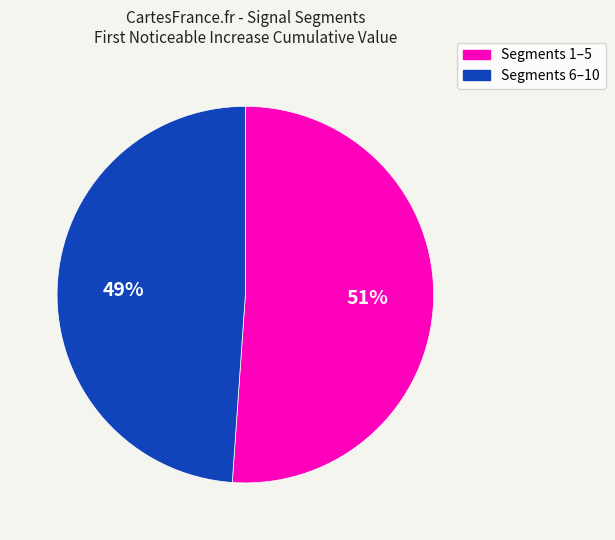

Approximately how many times larger is the value at Segments 1–5 compared to Segments 6–10?

1.0